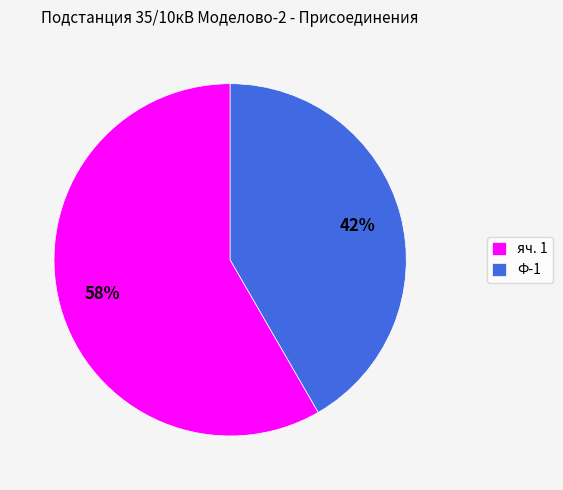

Which slice is the smallest?

Ф-1